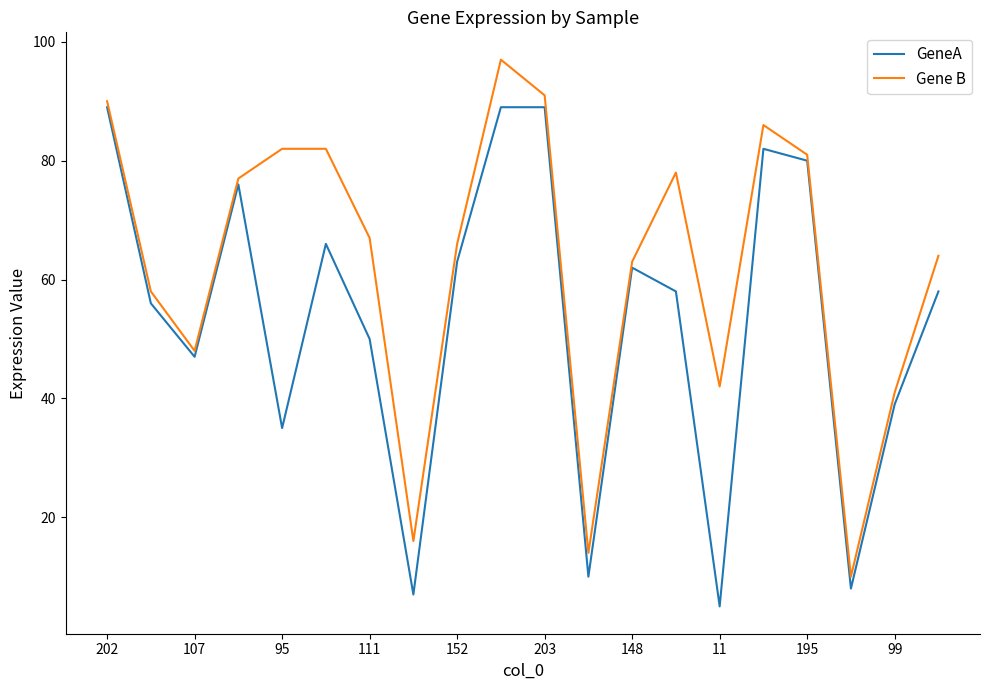

Rank the series by their maximum value, from lowest to highest.

GeneA, Gene B